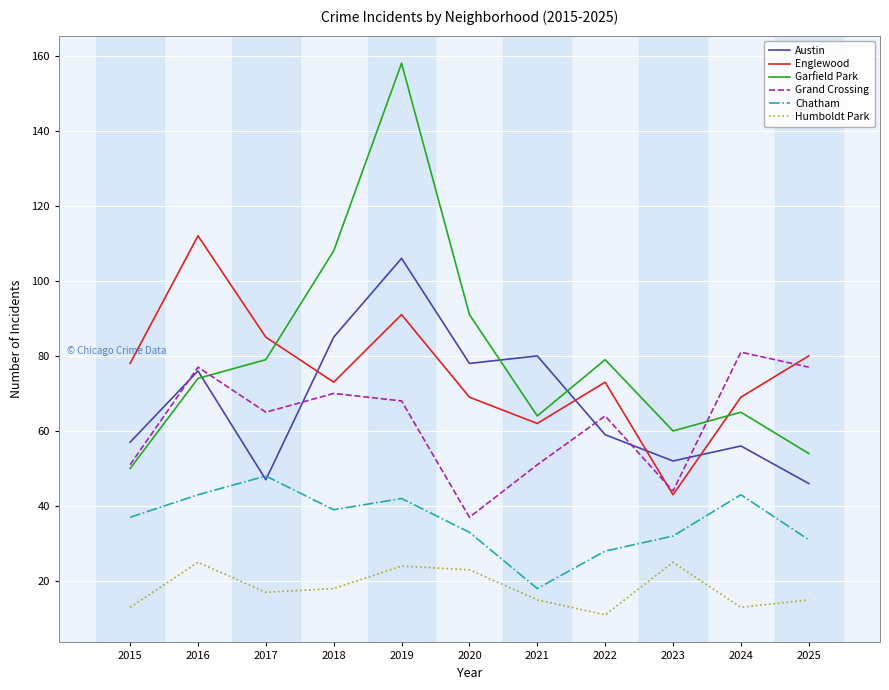

True or false: Humboldt Park and Englewood cross at least once.

False